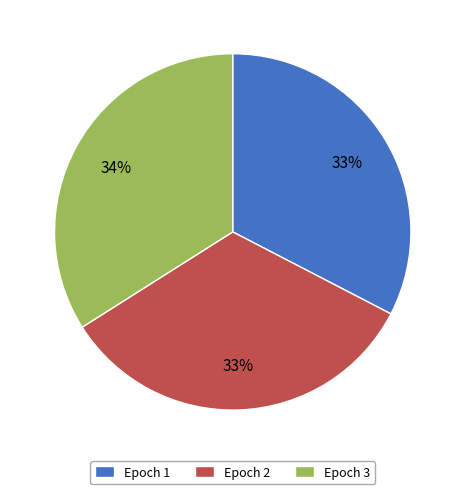

What is the largest slice in the pie chart?

Epoch 3